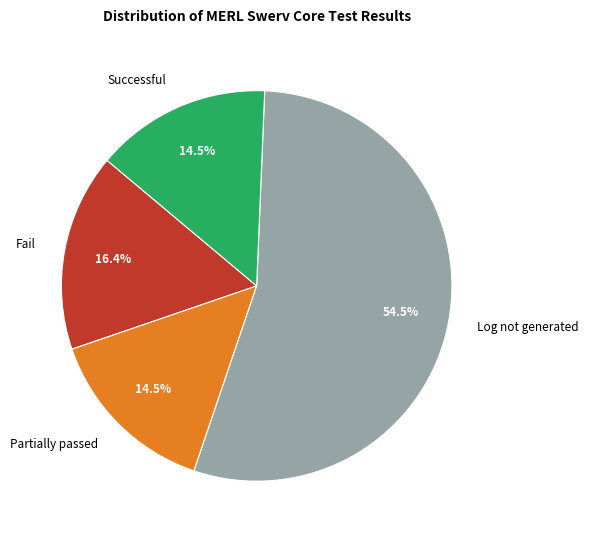

Which category has the biggest portion of the pie?

Log not generated